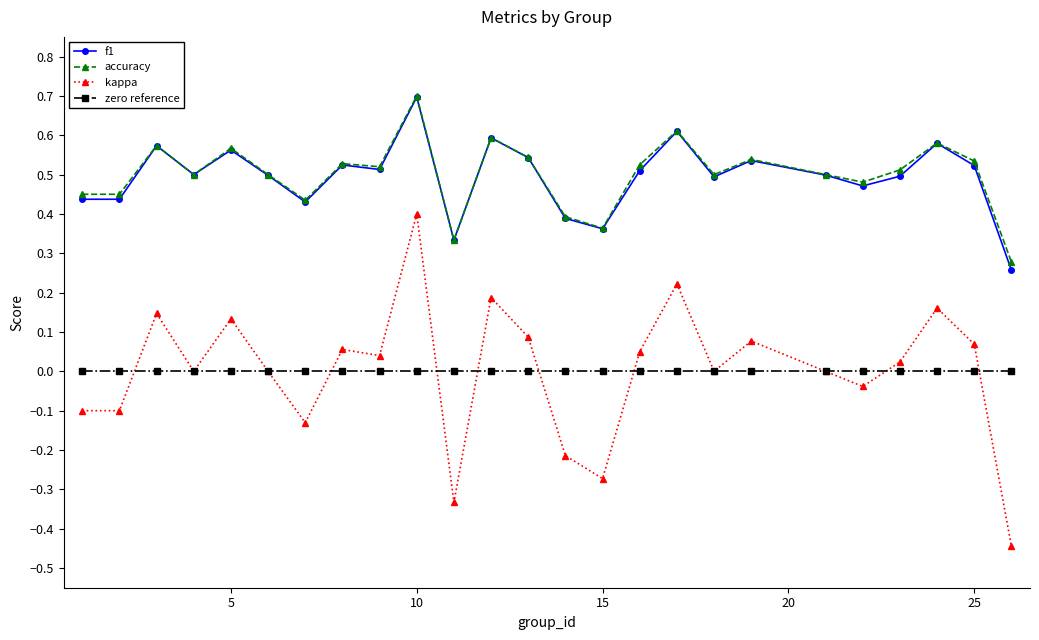

What is the maximum value shown in the chart?

0.7